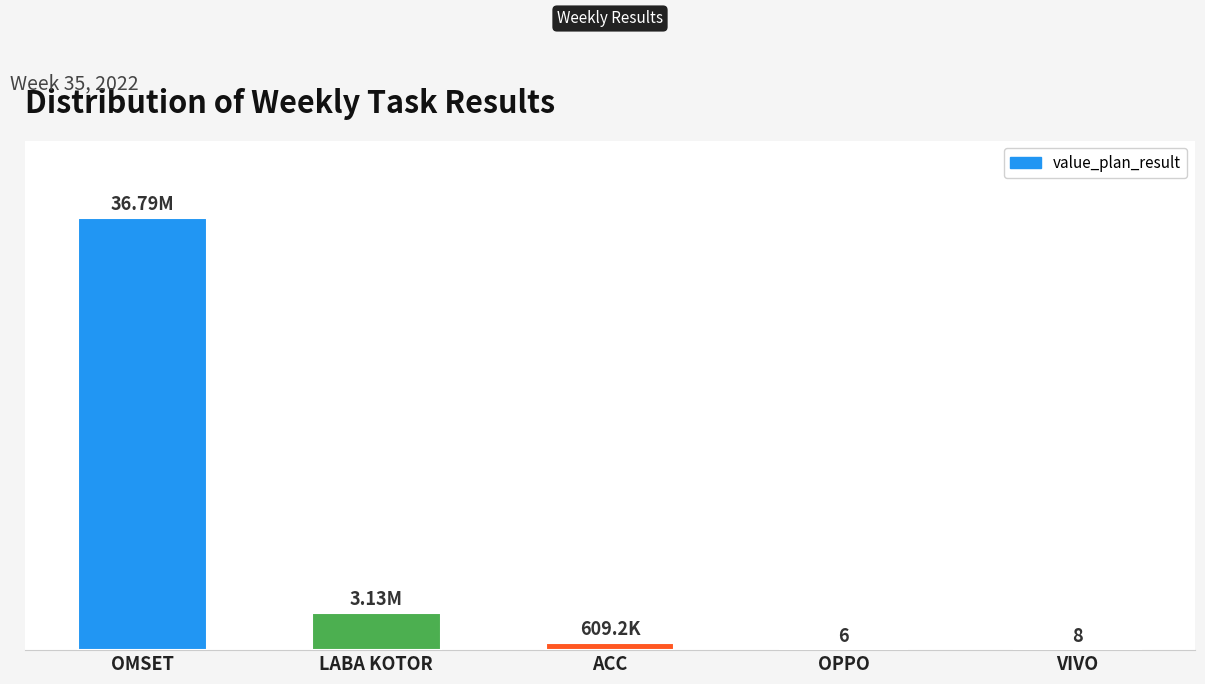

What is the smallest value displayed?

6